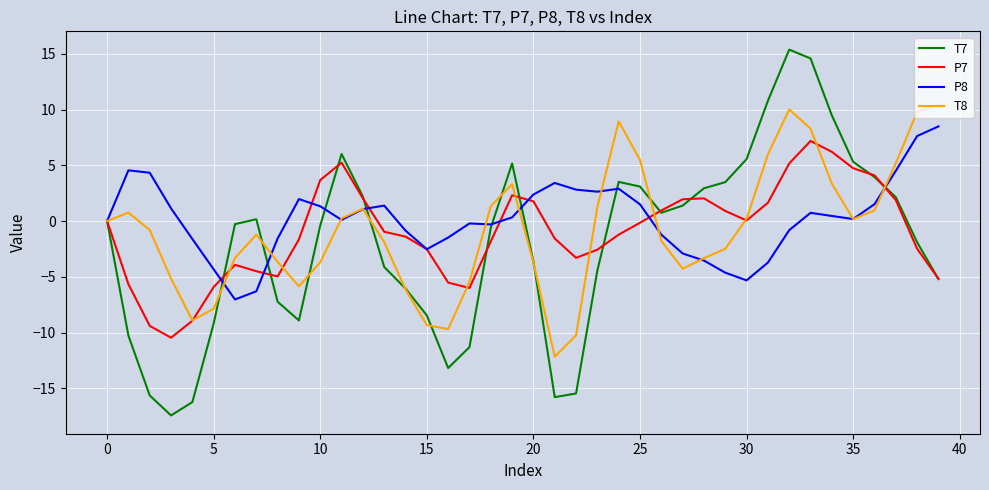

What is the smallest value displayed?

-17.4